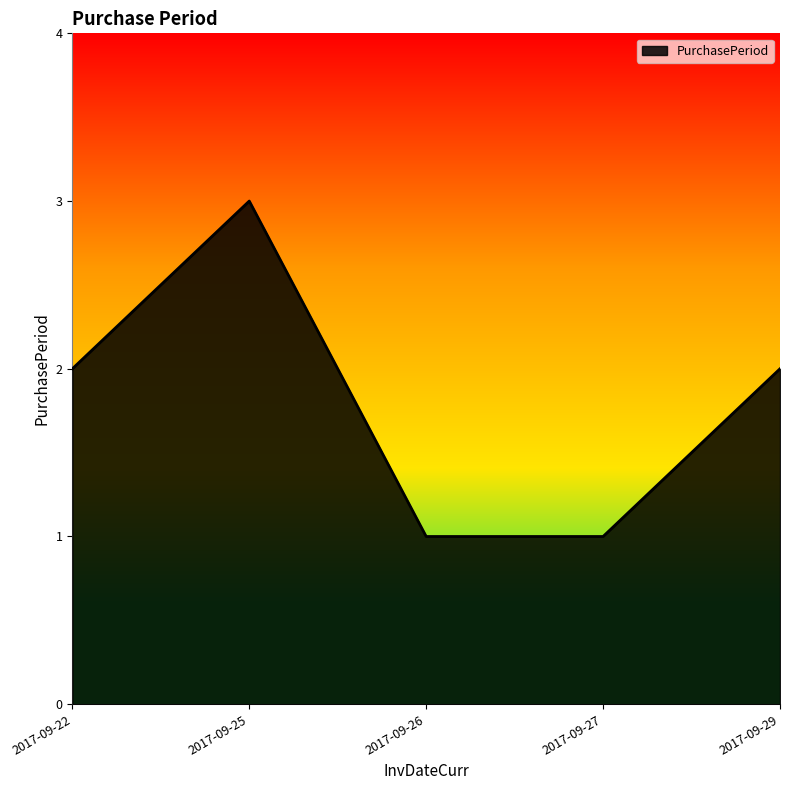

True or false: the data shows 0 at 2017-09-27.

False